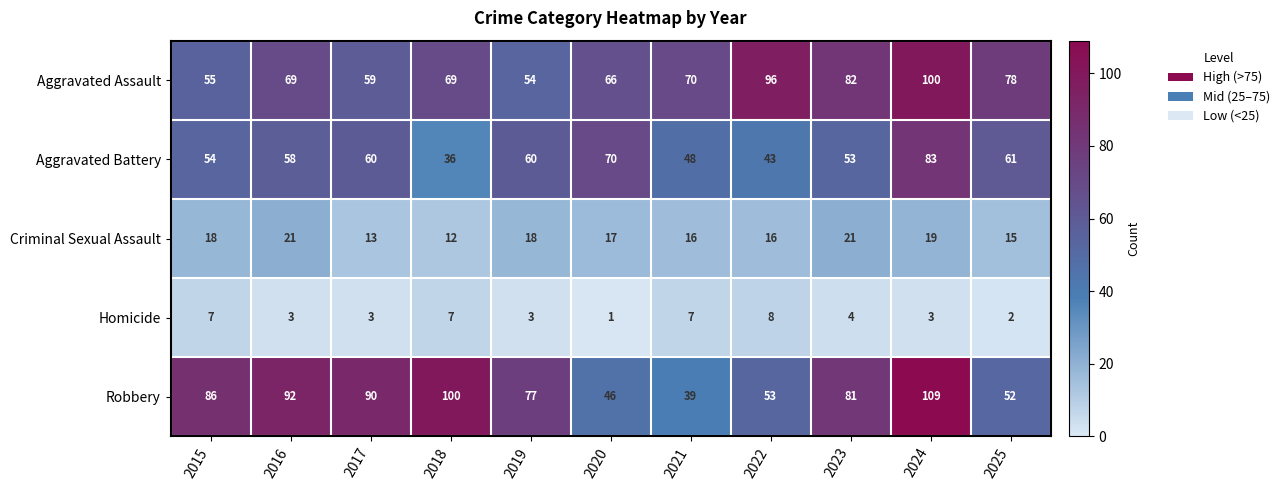

Which series changed the most between 2022 and 2023?

Robbery